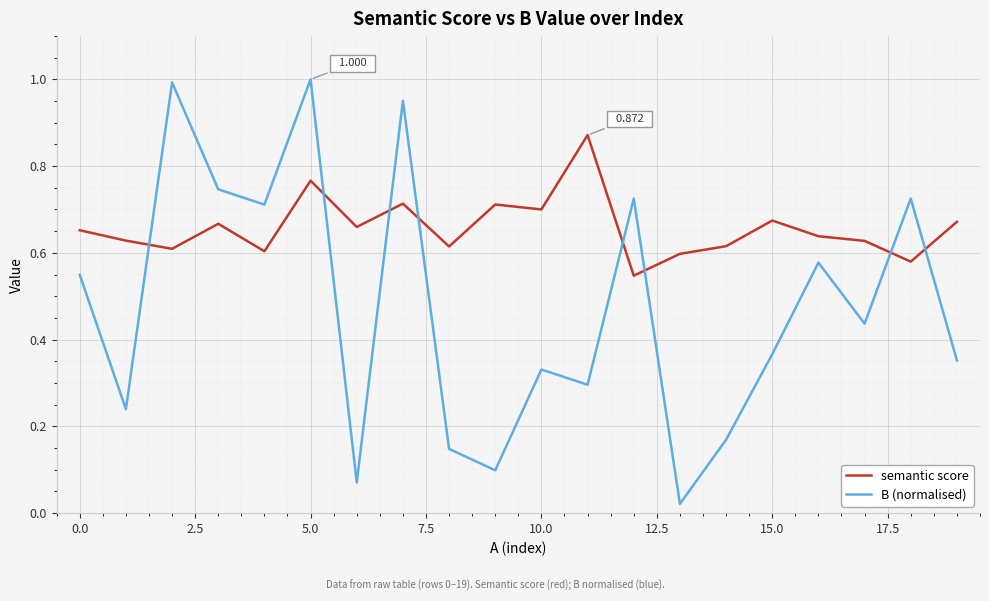

After their last crossing, which series has the higher values: B (normalised) or semantic score?

semantic score